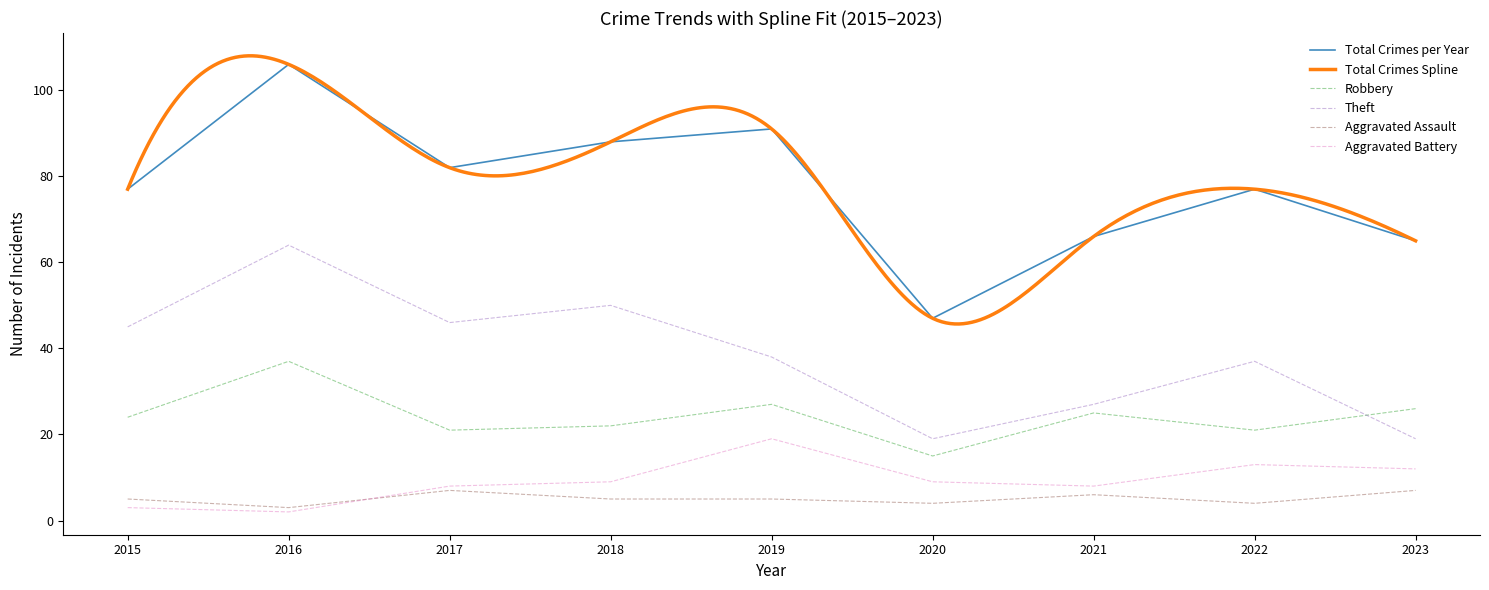

Which has a higher value, 2015 or 2019?

2015